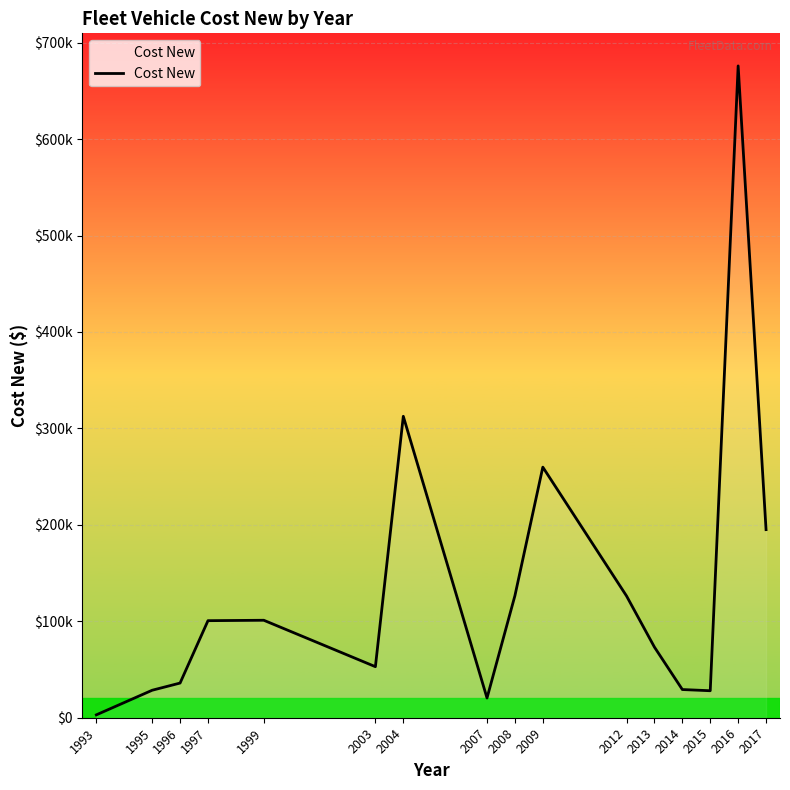

Does the chart have visible grid lines?

Yes